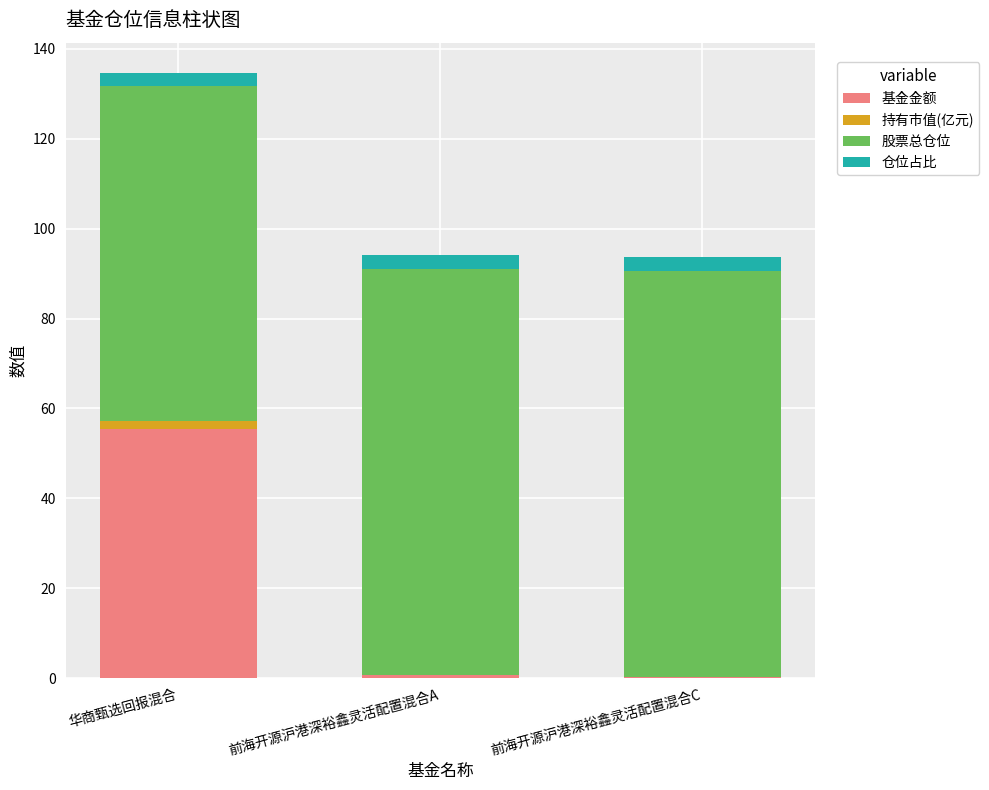

What is the sum of all 基金金额 values?

56.4